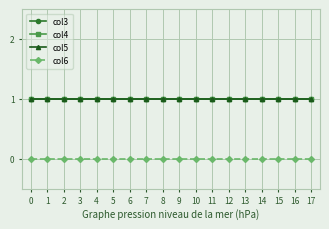

The col3 series shows 1 at 17. True or false?

True